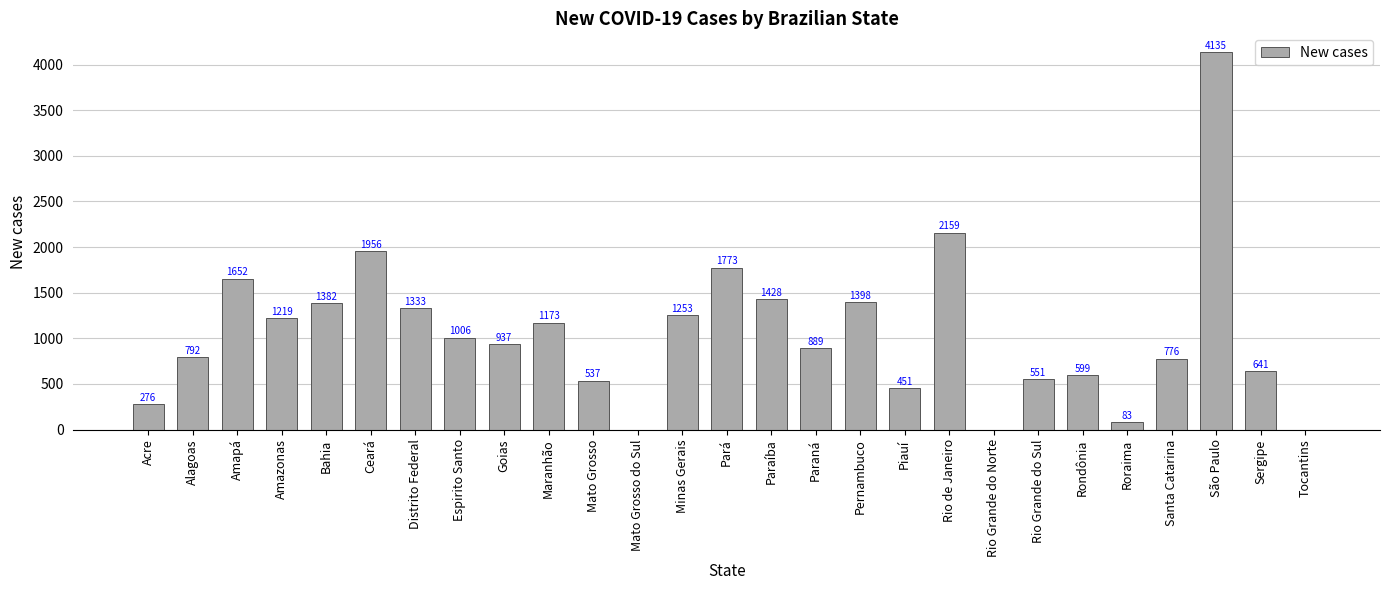

How many distinct data groups are displayed?

1